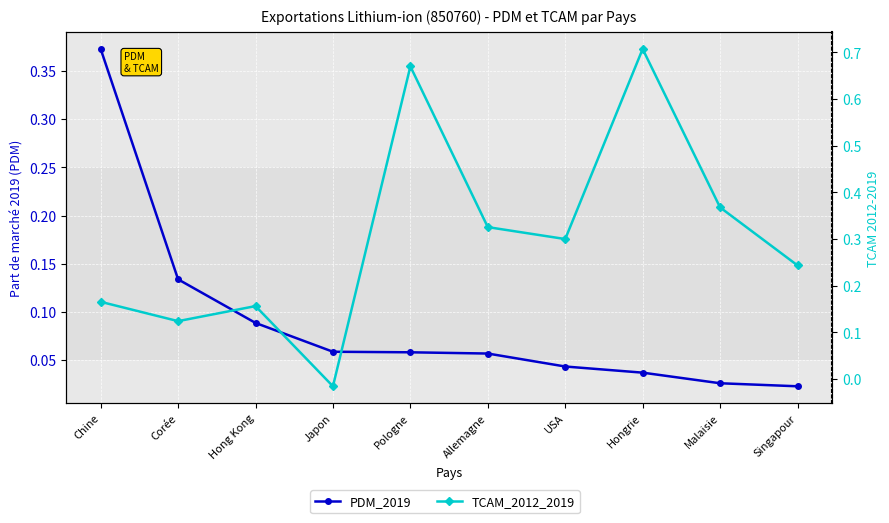

What is the spread (max minus min) of values at Singapour?

0.2